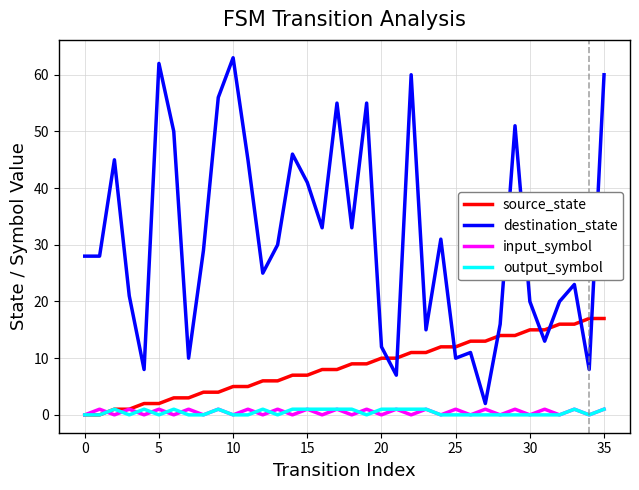

What is the greatest value displayed?

63